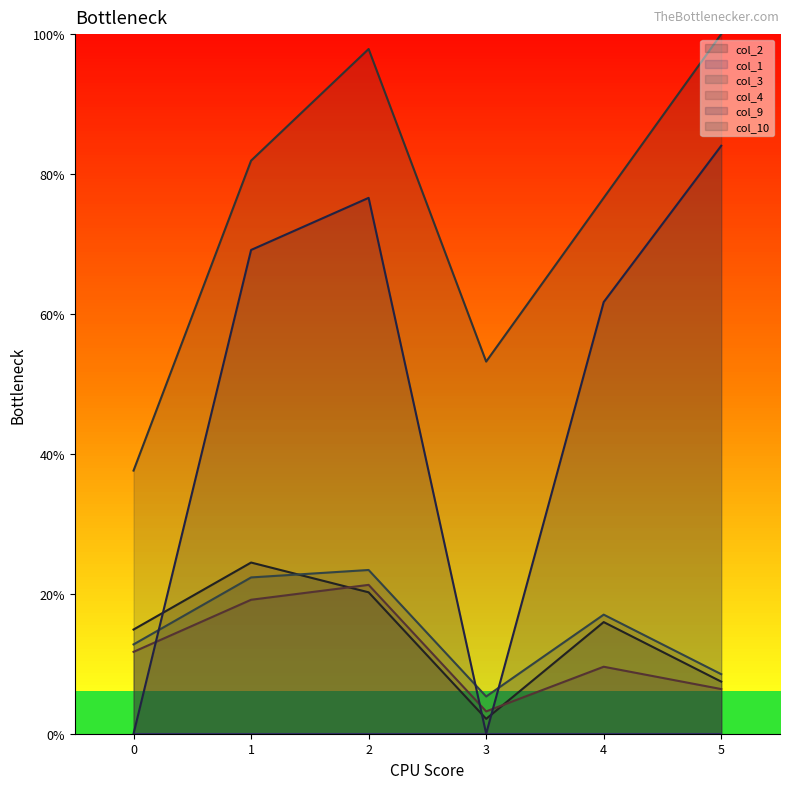

Is the value of col_3 at 0 greater than the value of col_4 at 2?

No